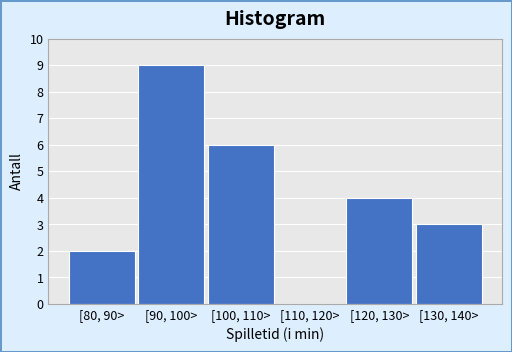

Reading left to right, what are all the values shown in this chart?

[80, 90>=2	[90, 100>=9	[100, 110>=6	[110, 120>=0	[120, 130>=4	[130, 140>=3